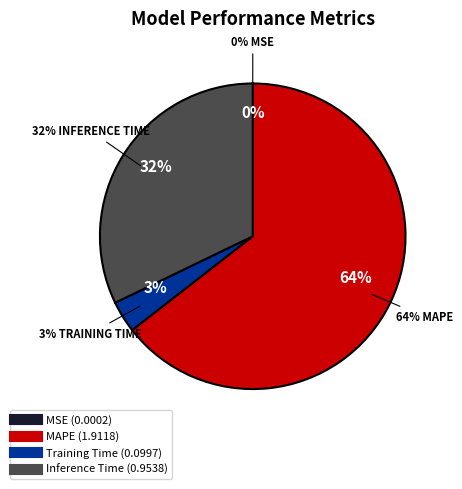

Is the sum of Inference Time and MAPE greater than half?

Yes